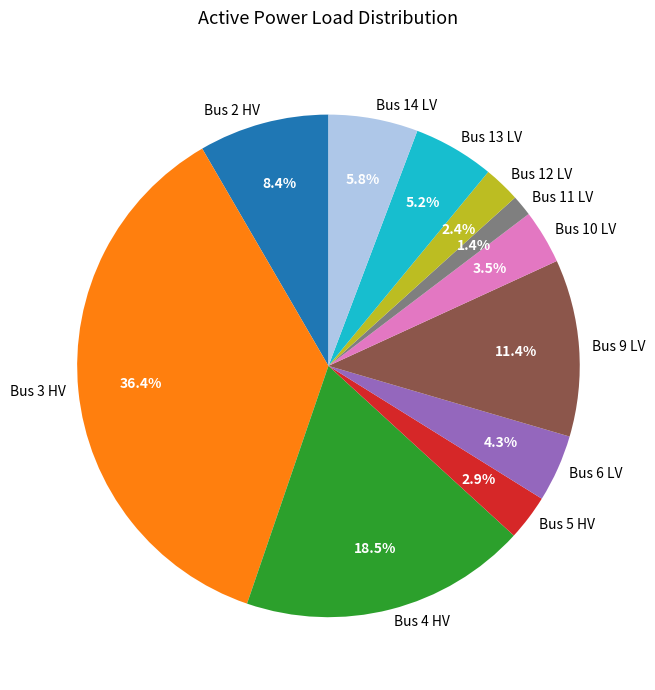

Rank the categories by value from lowest to highest.

Bus 11 LV, Bus 12 LV, Bus 5 HV, Bus 10 LV, Bus 6 LV, Bus 13 LV, Bus 14 LV, Bus 2 HV, Bus 9 LV, Bus 4 HV, Bus 3 HV